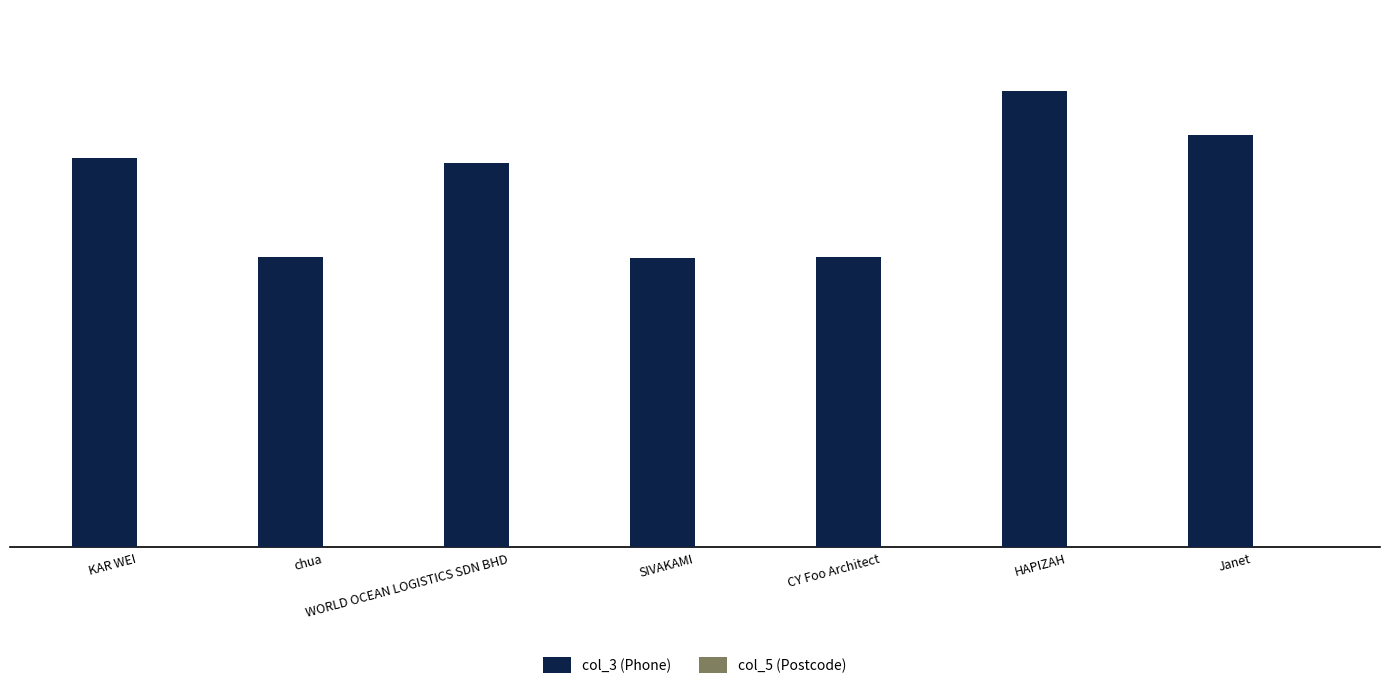

Does the chart contain stacked bars?

No